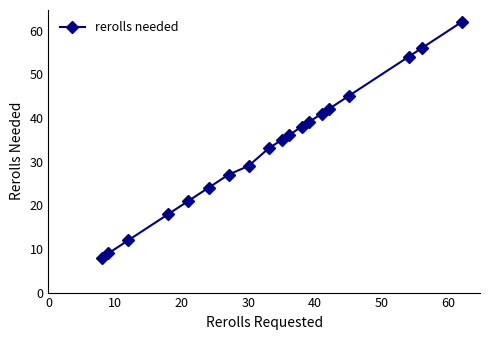

What is the difference between the maximum and minimum values?

54